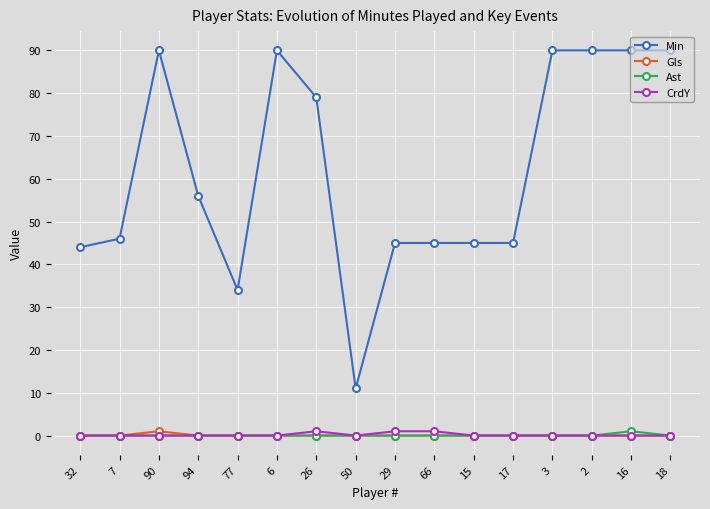

Reading left to right, extract all data points from this chart.

Min: 32=44	7=46	90=90	94=56	77=34	6=90	26=79	50=11	29=45	66=45	15=45	17=45	3=90	2=90	16=90	18=90
Gls: 32=0	7=0	90=1	94=0	77=0	6=0	26=0	50=0	29=0	66=0	15=0	17=0	3=0	2=0	16=0	18=0
Ast: 32=0	7=0	90=0	94=0	77=0	6=0	26=0	50=0	29=0	66=0	15=0	17=0	3=0	2=0	16=1	18=0
CrdY: 32=0	7=0	90=0	94=0	77=0	6=0	26=1	50=0	29=1	66=1	15=0	17=0	3=0	2=0	16=0	18=0